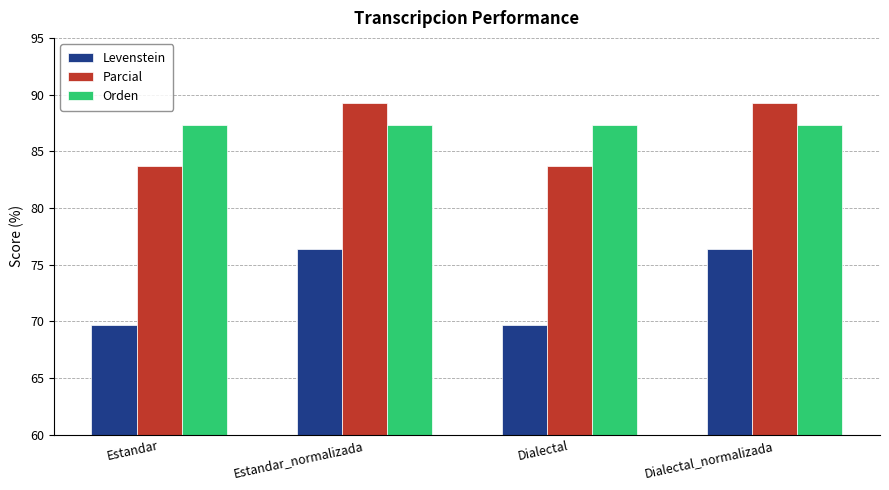

What is the minimum value shown in the chart?

69.7